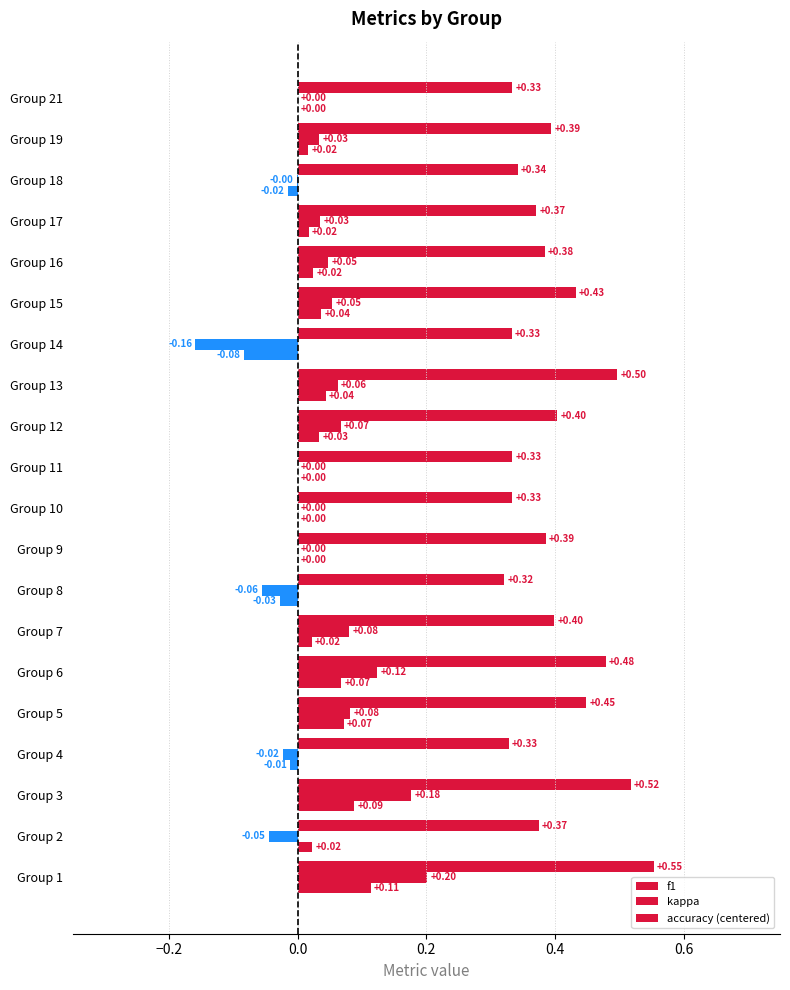

At how many categories does at least one series exceed 0?

20